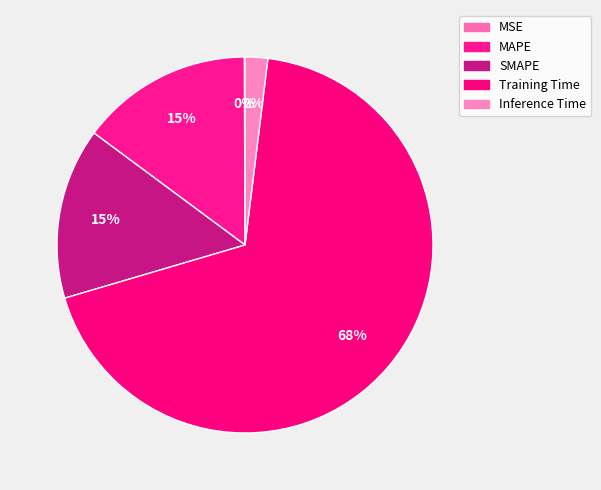

Rank the categories by value from lowest to highest.

MSE, Inference Time, SMAPE, MAPE, Training Time